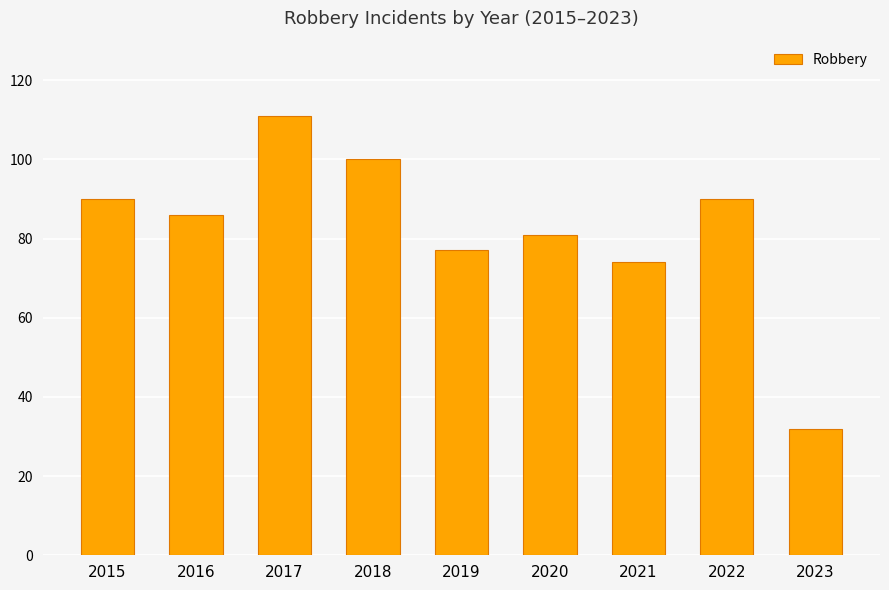

Between 2020 and 2016, which is larger?

2016